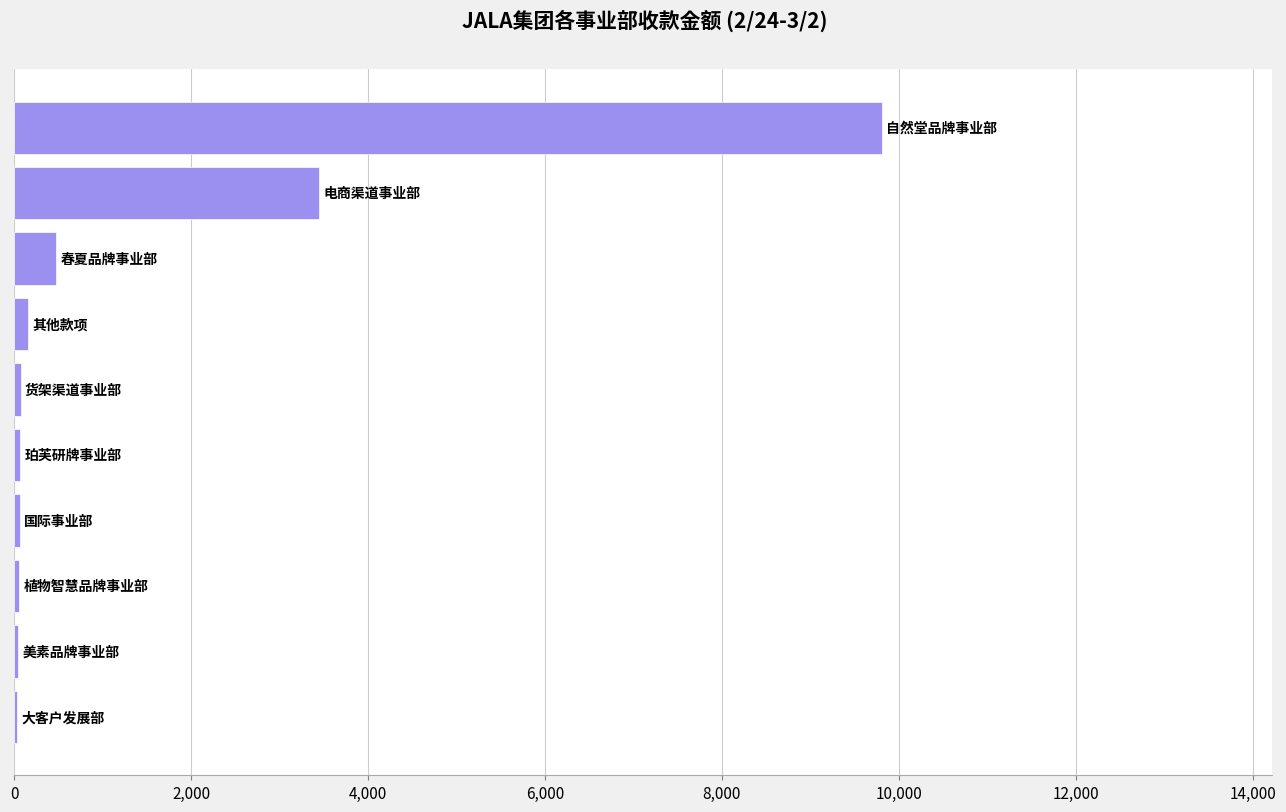

What is the maximum value shown in the chart?

9809.2